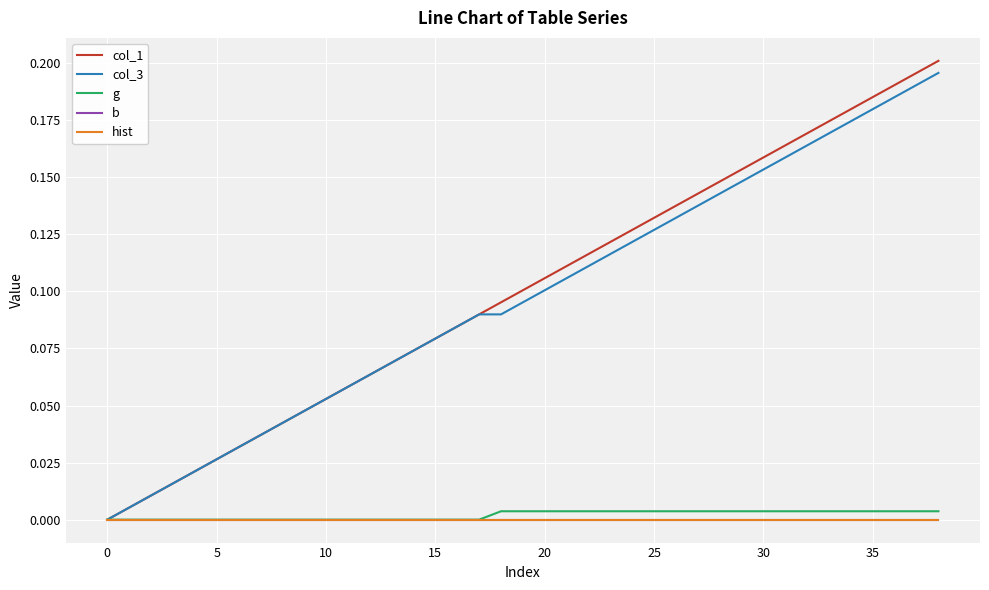

Is this an area chart (filled region under the line)?

No